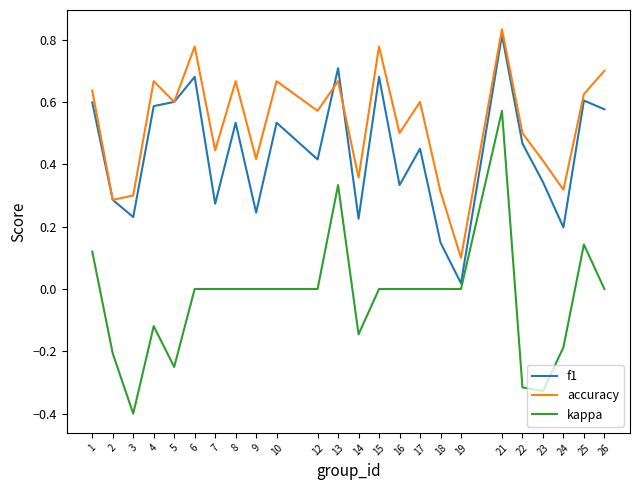

Which series changed the most between 17 and 21?

kappa